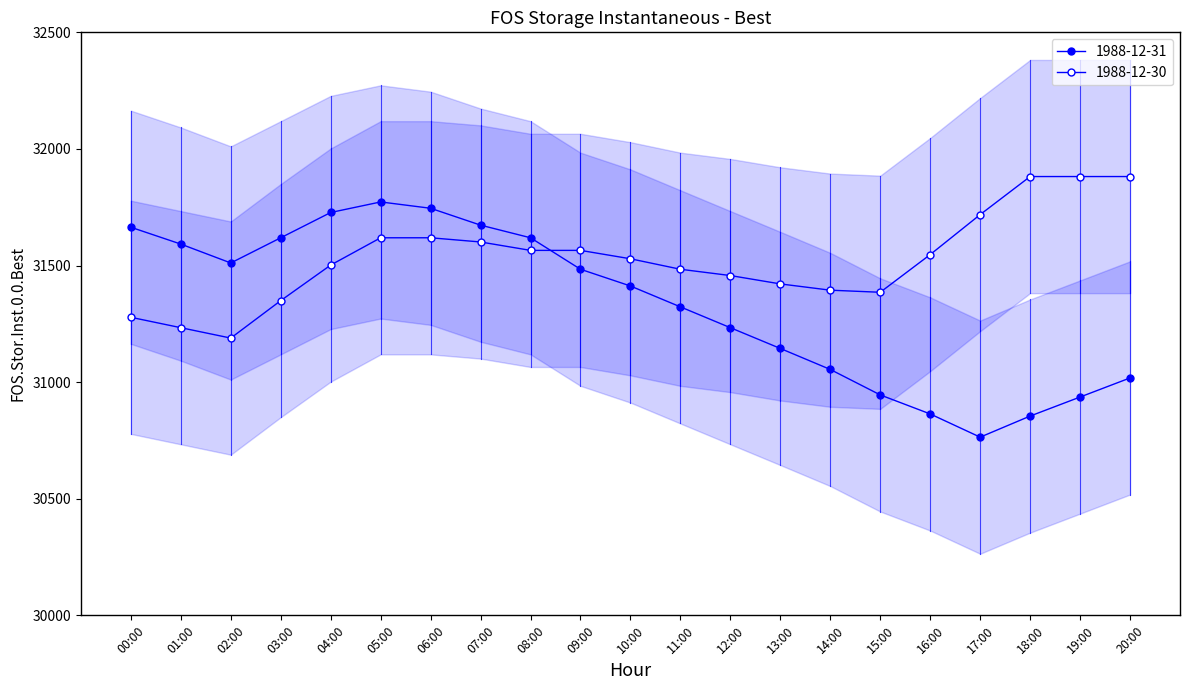

The value of 1988-12-30 at 19:00 is 31881.6. True or false?

True